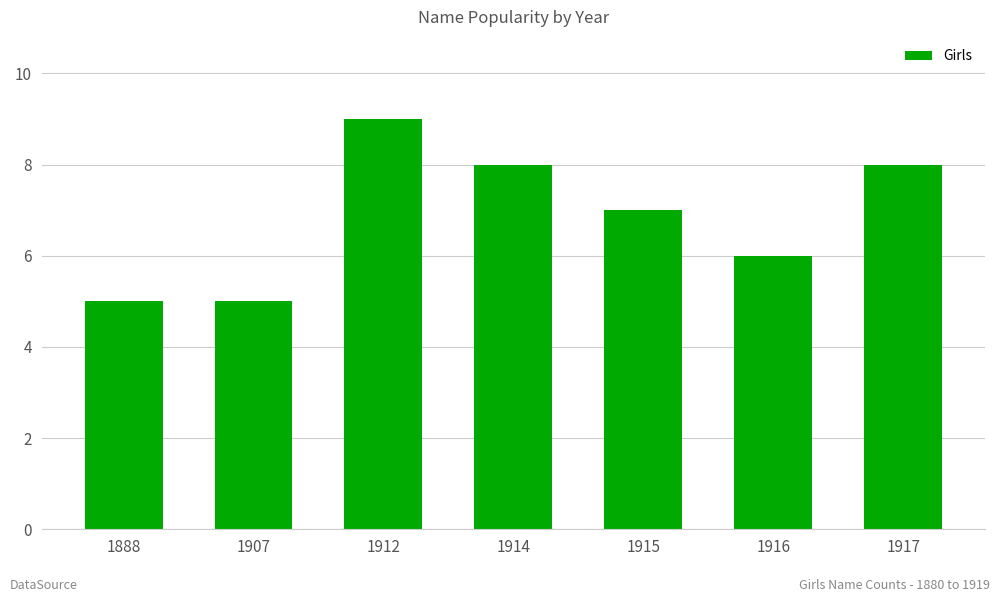

What is the approximate value at 1917?

8